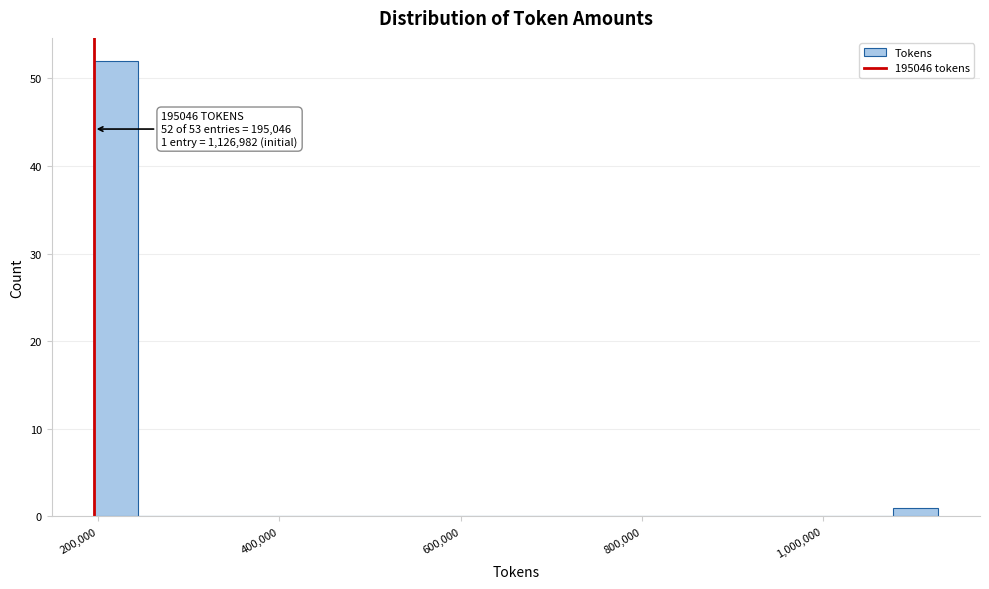

Around what value on the x-axis is the tallest bar? Give the approximate position of its centre, as read against the axis.

220000